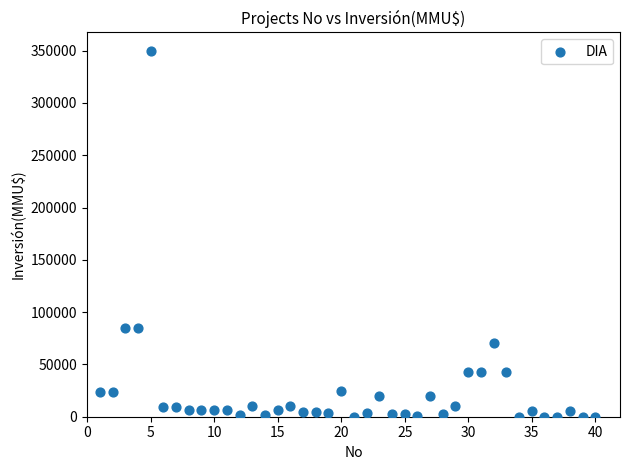

What is the range of Y values (max minus min)?

350000